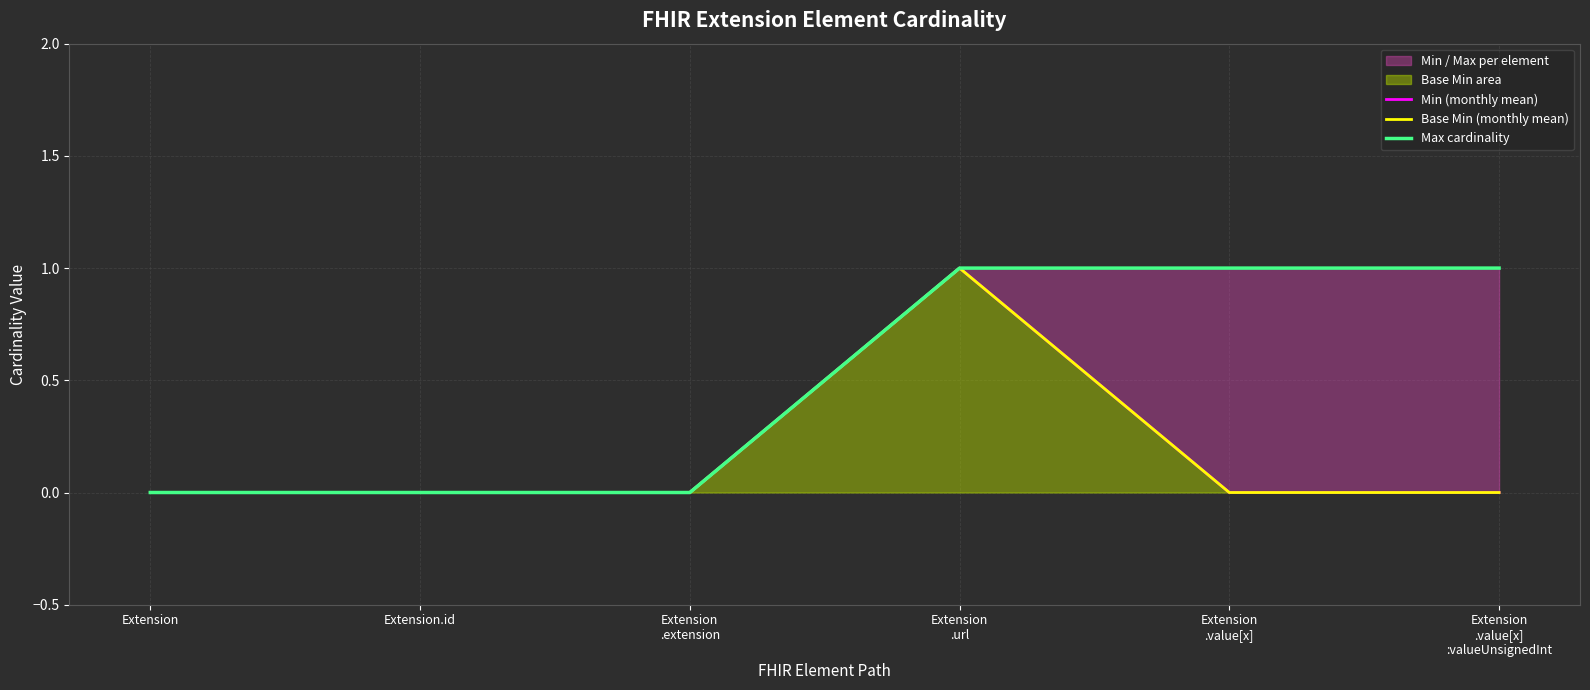

At which label is Max cardinality closest to 0?

Extension